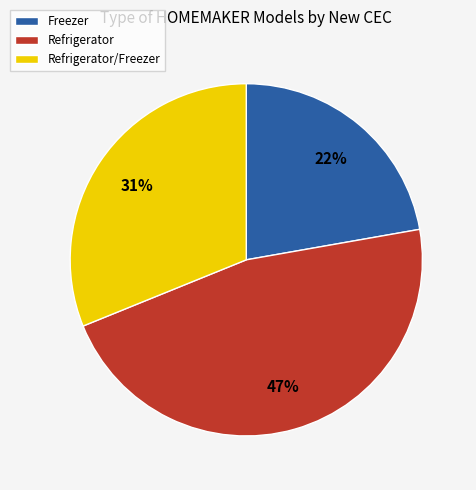

Is Freezer the majority of the pie?

No